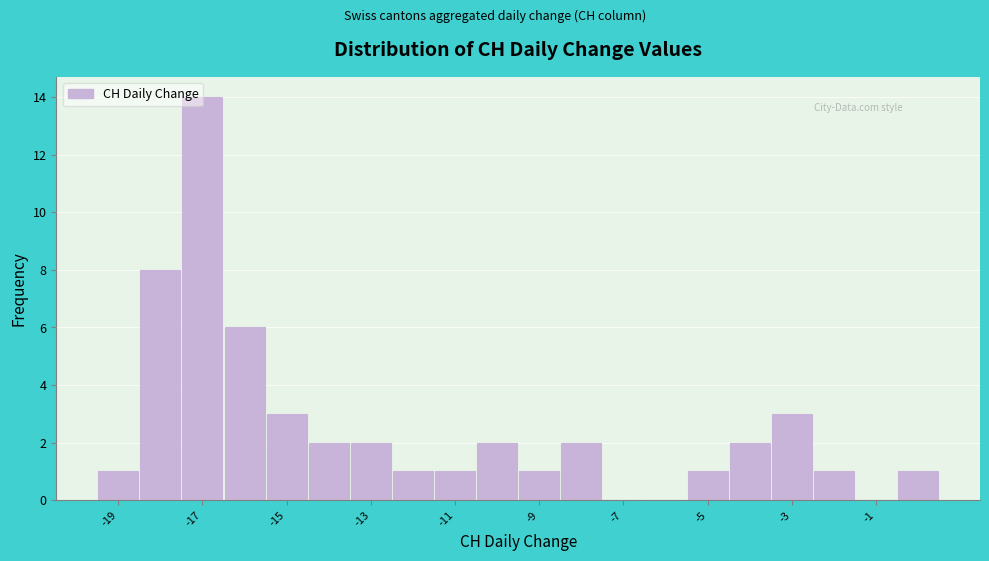

Reading left to right, transcribe this chart: for each bar, give the range it covers on the x-axis and its height. Neither the bar edges nor the heights are printed on the chart, so give them approximately, as read against the axes.

-19.5 to -18.5: 1
-18.5 to -17.5: 8
-17.5 to -16.5: 14
-16.5 to -15.5: 6
-15.5 to -14.5: 3
-14.5 to -13.5: 2
-13.5 to -12.5: 2
-12.5 to -11.5: 1
-11.5 to -10.5: 1
-10.5 to -9.5: 2
-9.5 to -8.5: 1
-8.5 to -7.5: 2
-7.5 to -6.5: 0
-6.5 to -5.5: 0
-5.5 to -4.5: 1
-4.5 to -3.5: 2
-3.5 to -2.5: 3
-2.5 to -1.5: 1
-1.5 to -0.5: 0
-0.5 to 0.5: 1